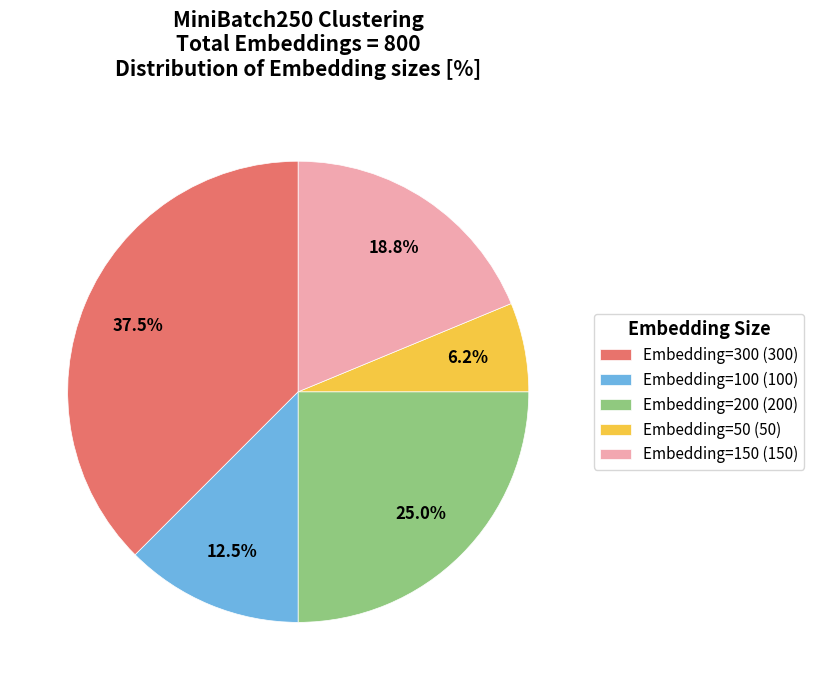

What is the ratio of the value at Embedding=100 to the value at Embedding=200?

0.5